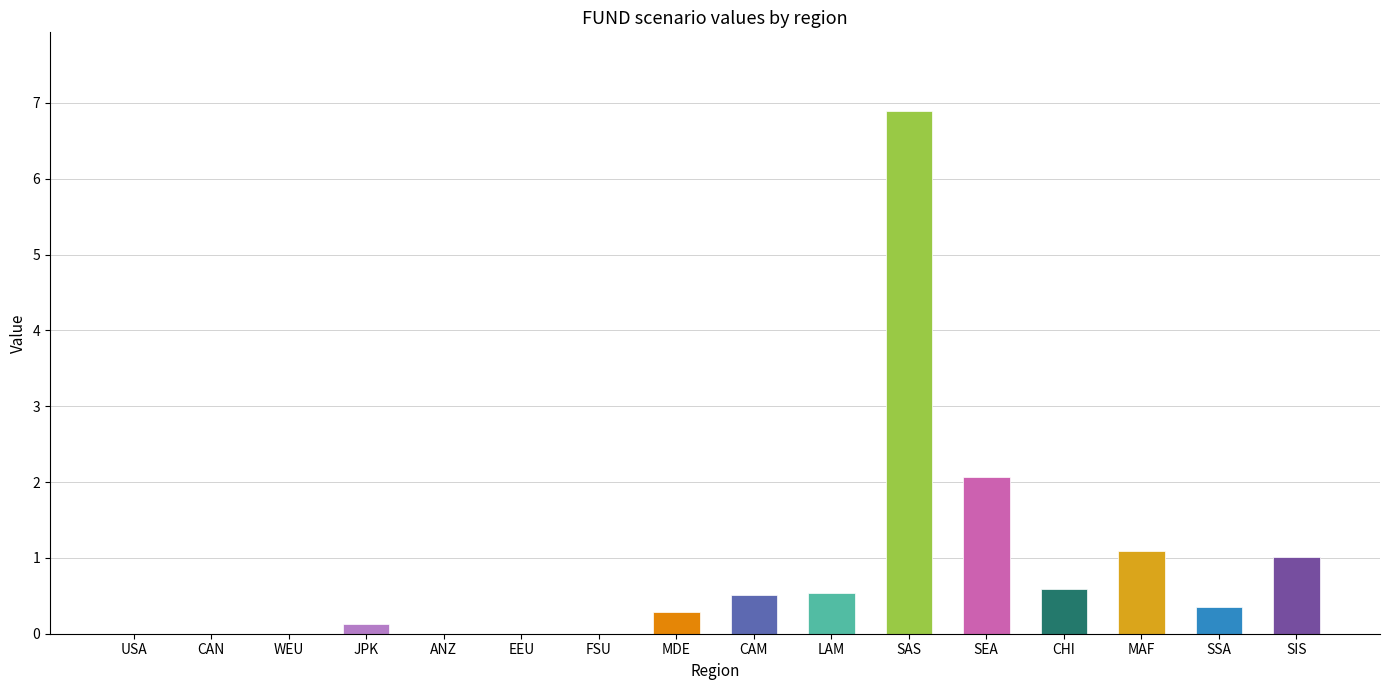

The chart shows a value of 0.0 at WEU. True or false?

True